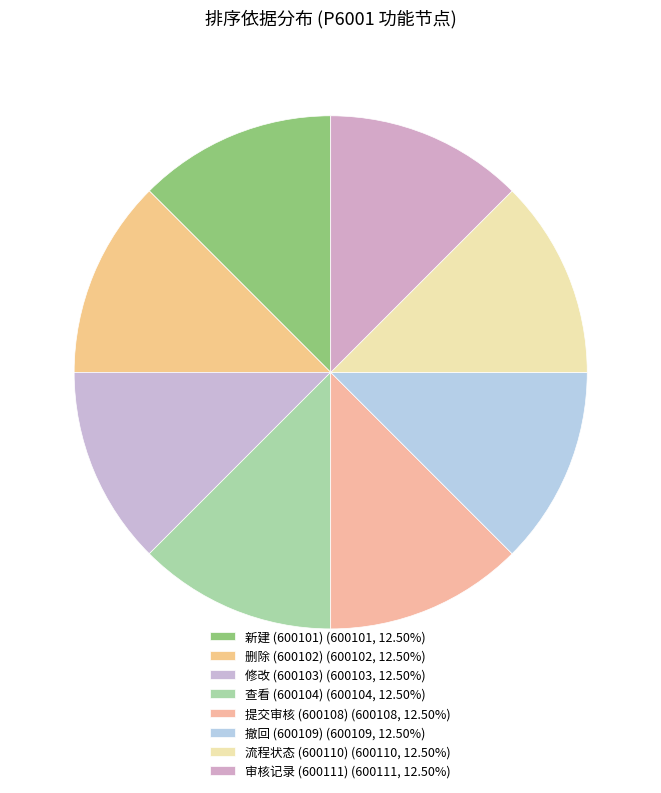

How many segments does this pie chart have?

8